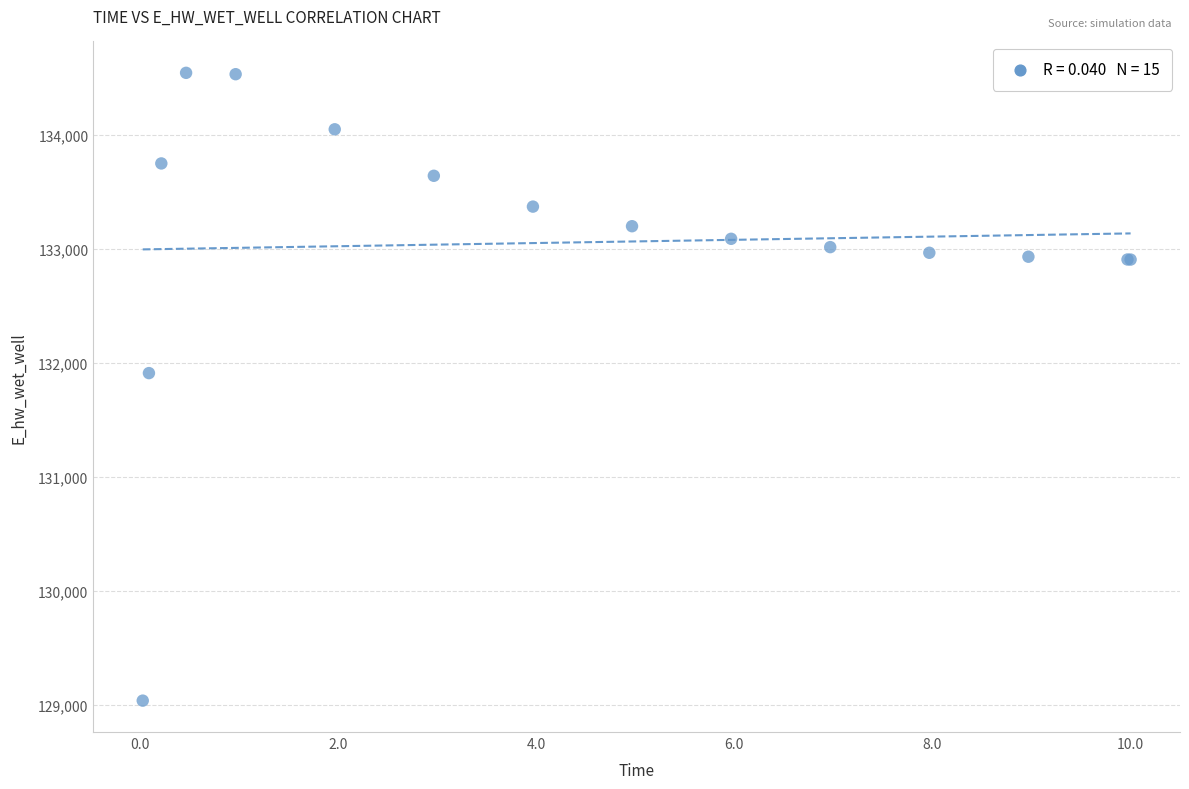

What Y value in the scatter plot is closest to 131791?

131910.7